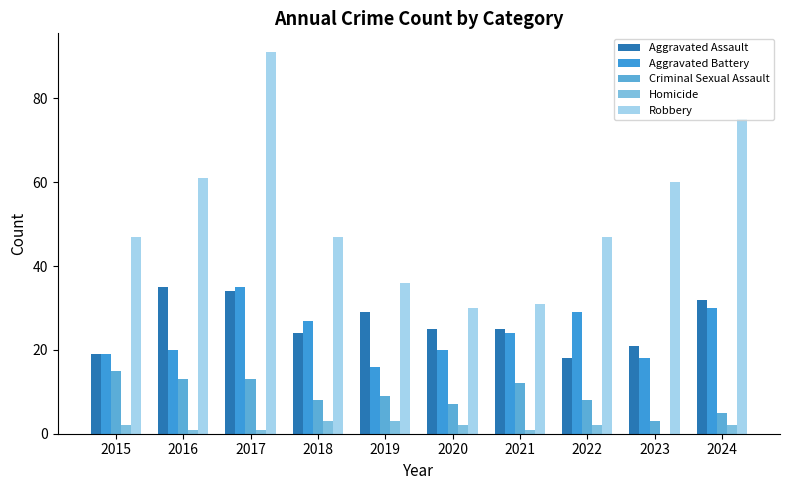

True or false: Aggravated Battery has a value of 26 at 2023.

False